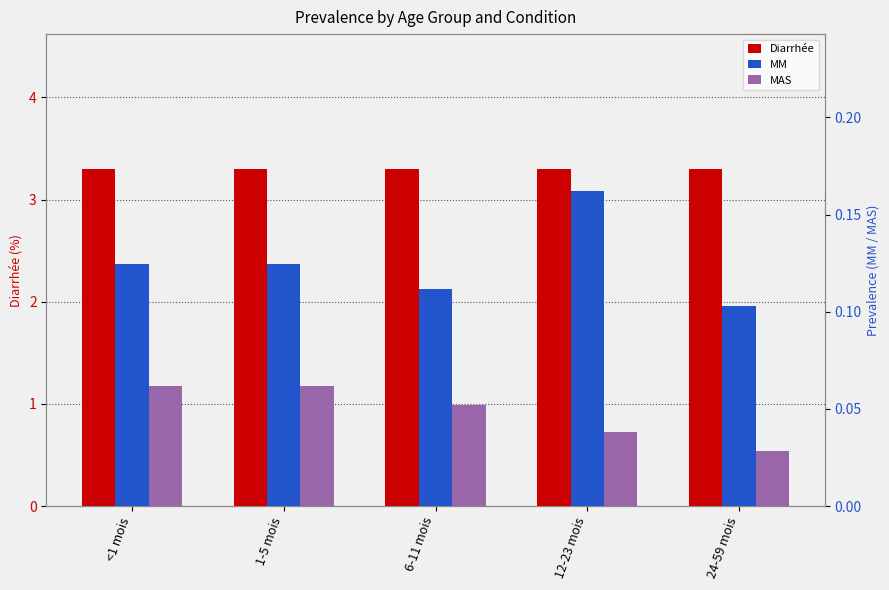

Rank the series at 12-23 mois from lowest to highest value.

MAS, MM, Diarrhée